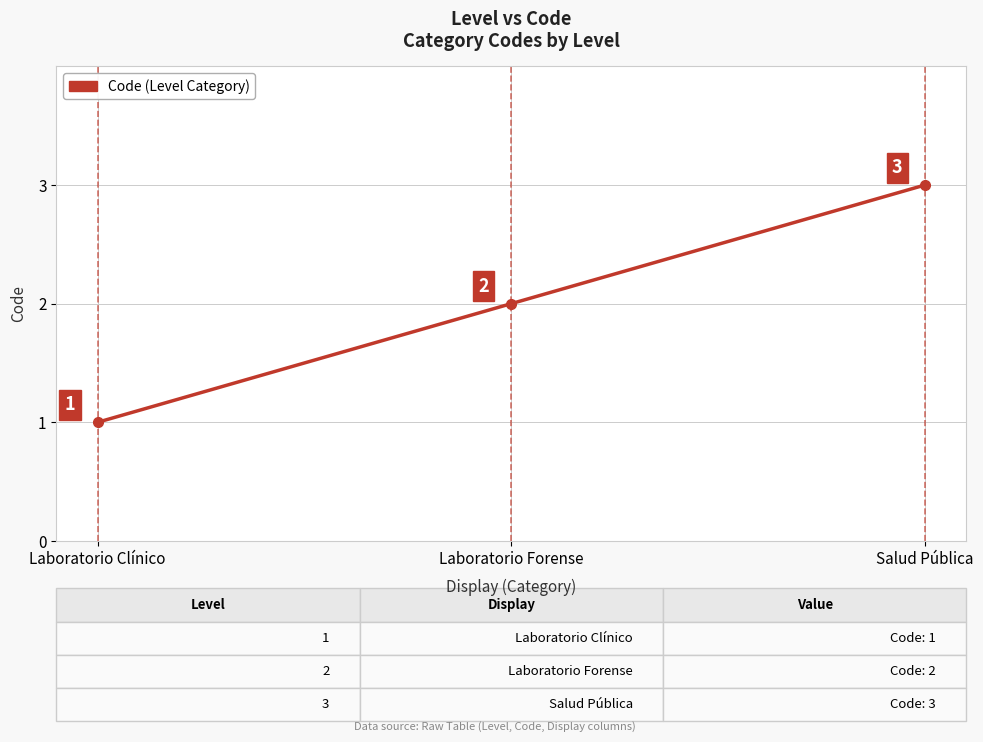

How many lines are shown in the chart?

1